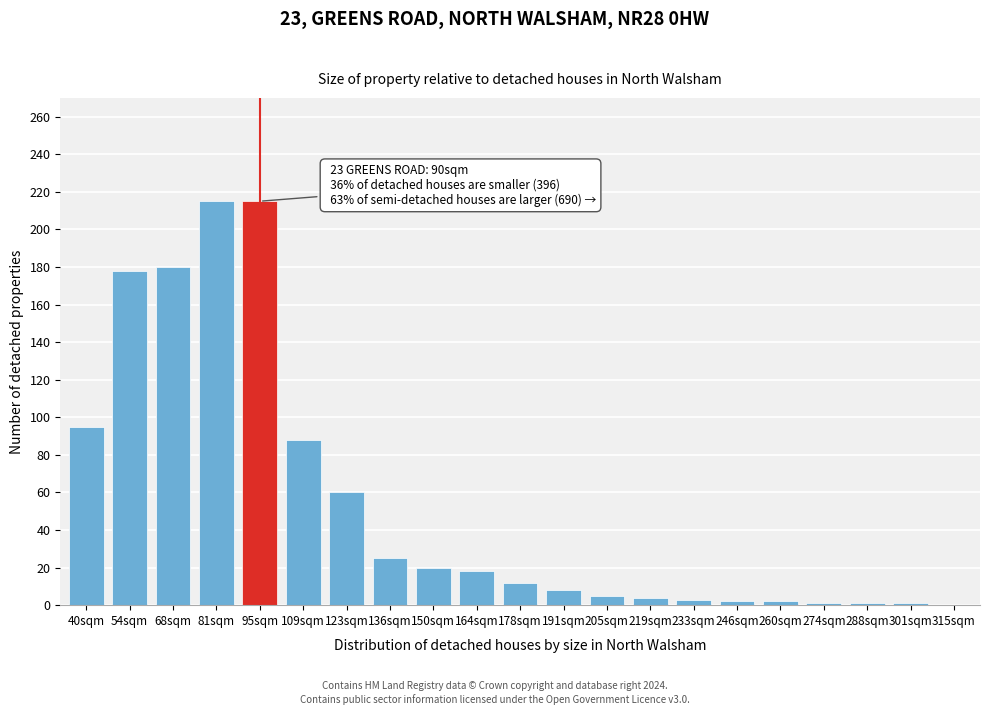

Is it true that the value at 40sqm is 39?

False